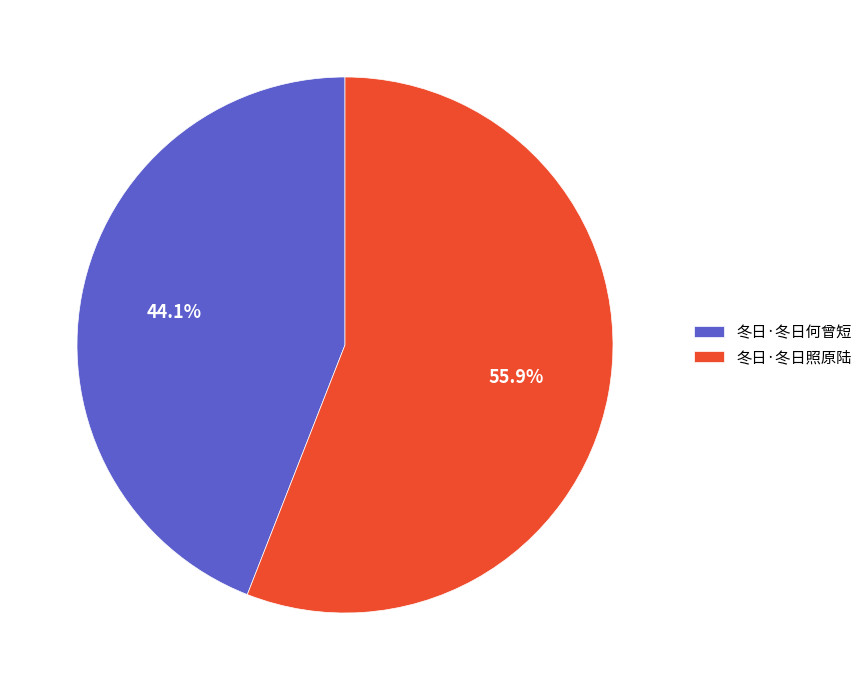

To the nearest percent, what is the average slice percentage?

50%